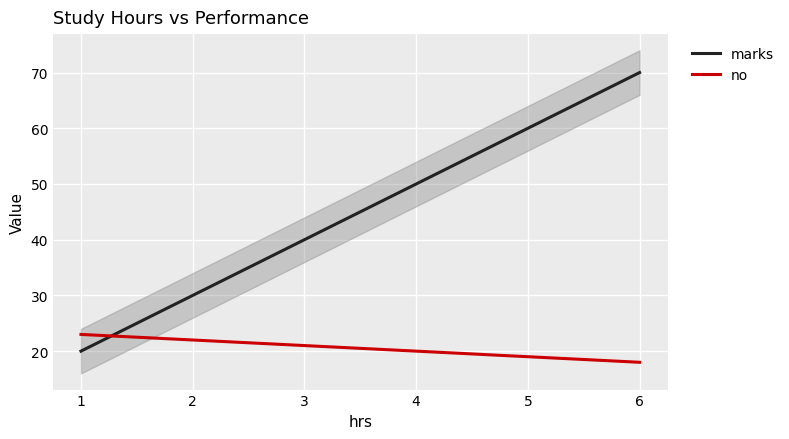

Is it true that marks equals 31 at 1?

False